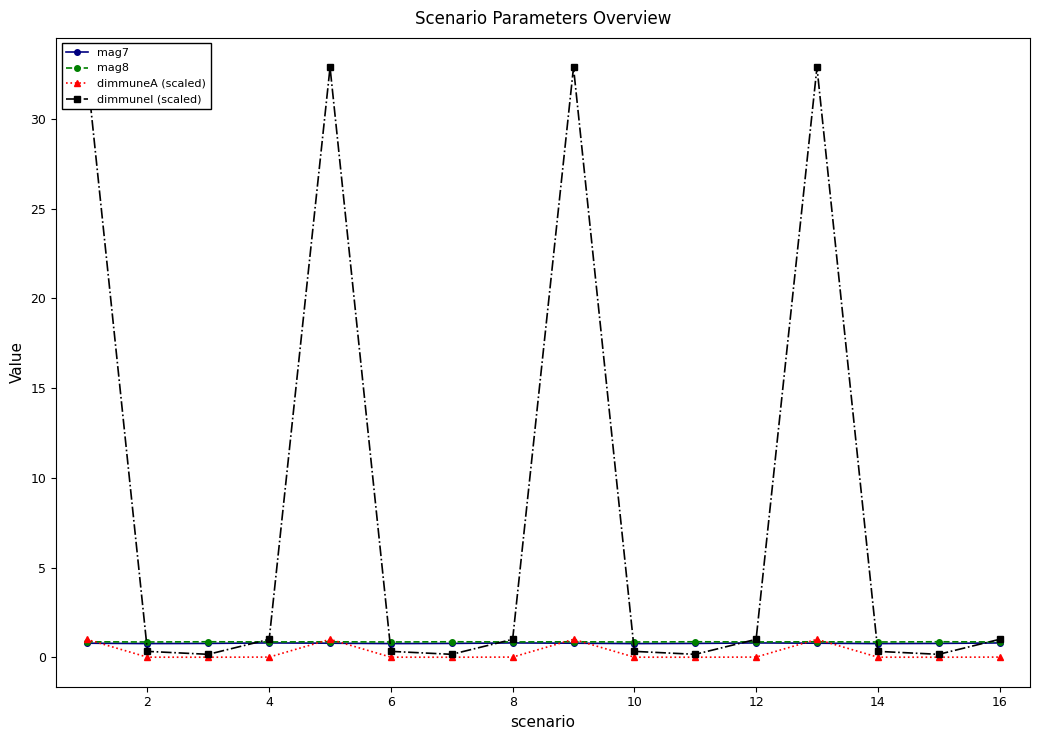

What are all the series names shown in the legend?

mag7, mag8, dimmuneA (scaled), dimmuneI (scaled)